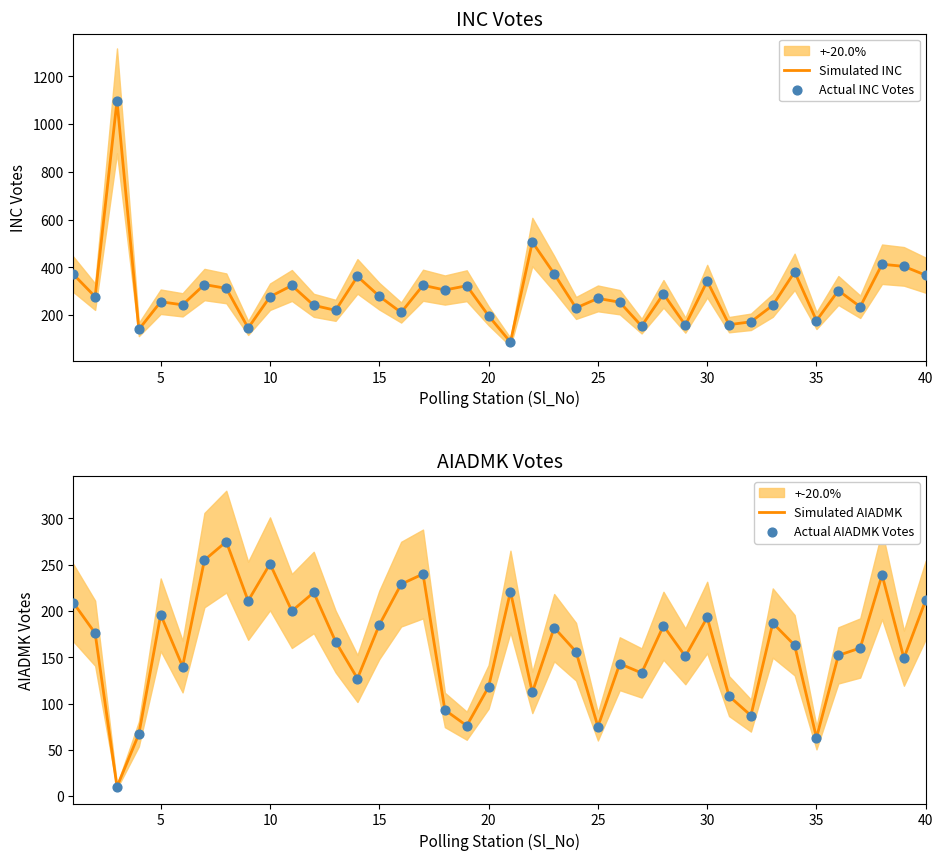

The Simulated INC series shows 342 at 30. True or false?

True